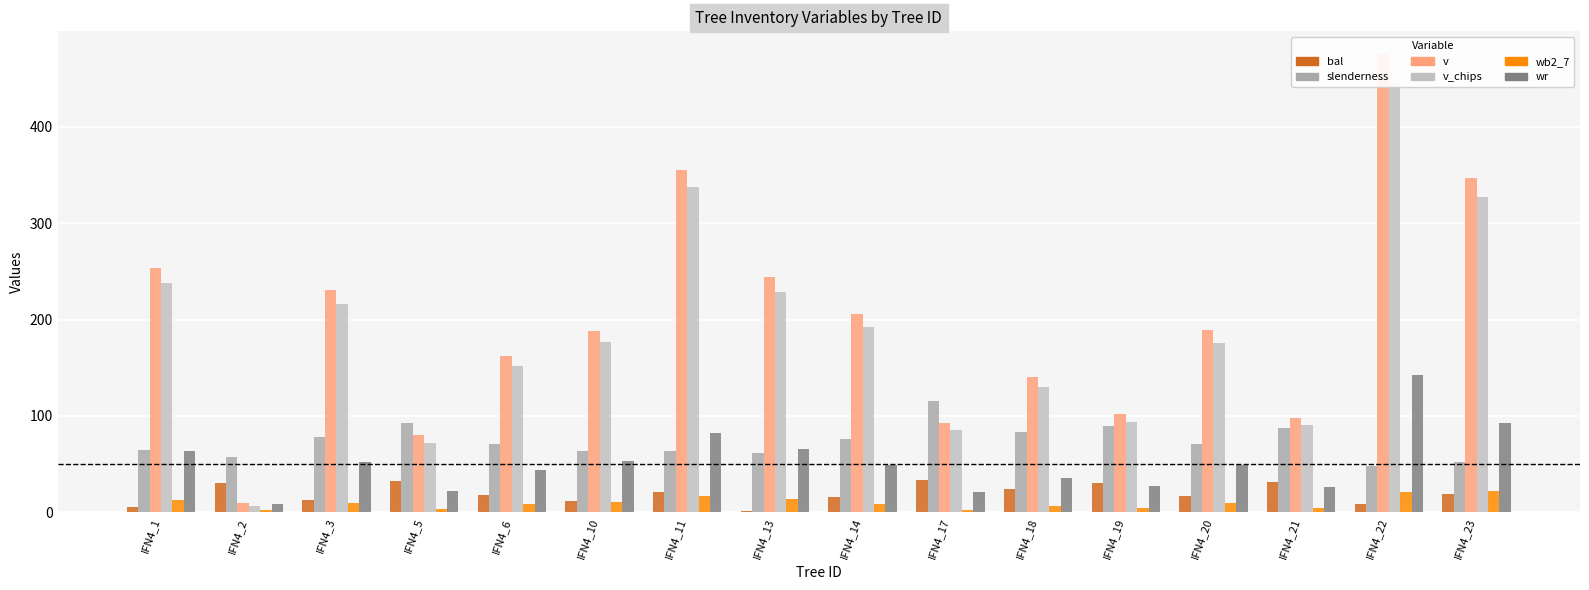

Between IFN4_19 and IFN4_23, which is larger?

IFN4_19